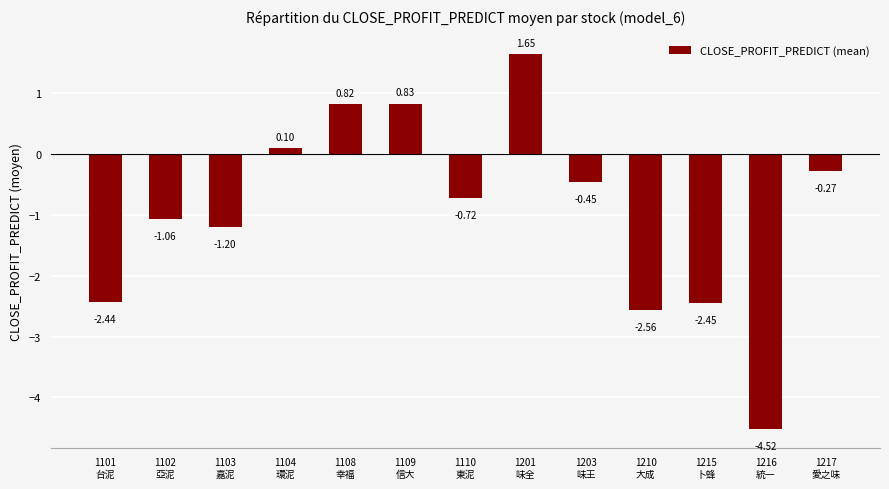

What is the label of the 4th bar from the left?

1104
環泥